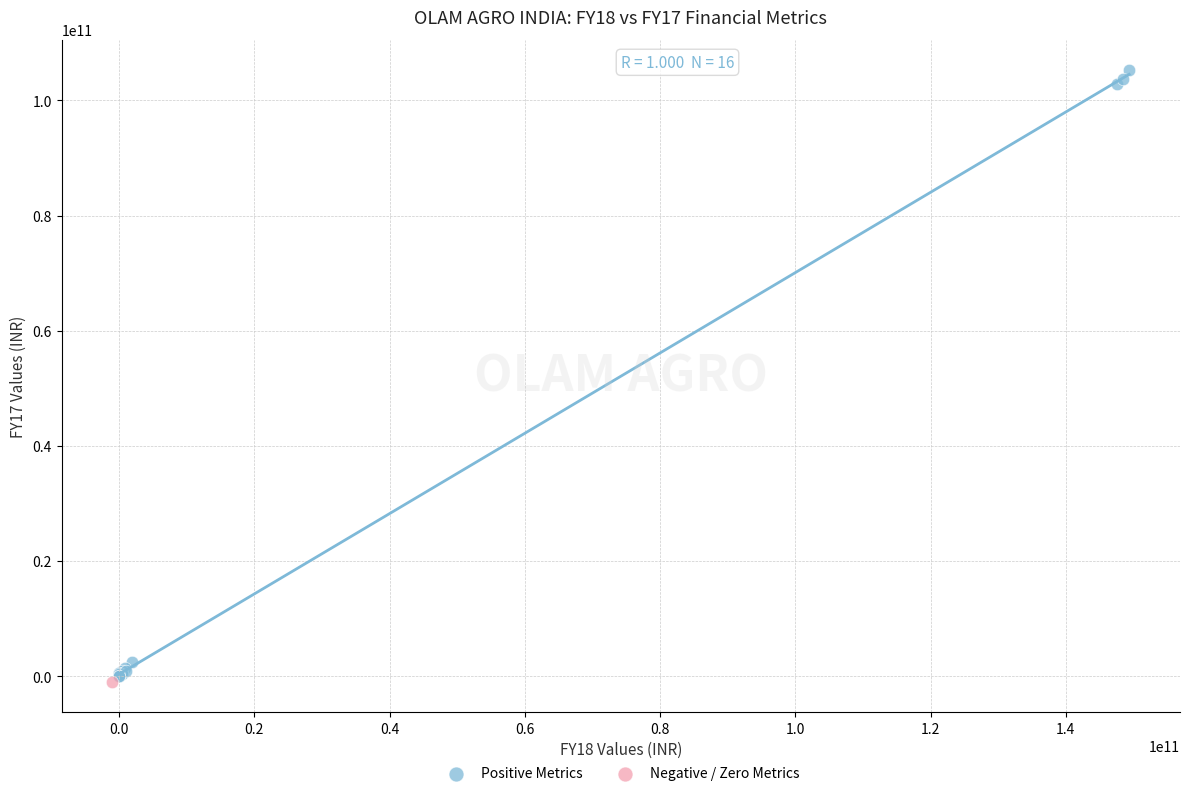

What are all the series names shown in the legend?

Positive Metrics, Negative / Zero Metrics